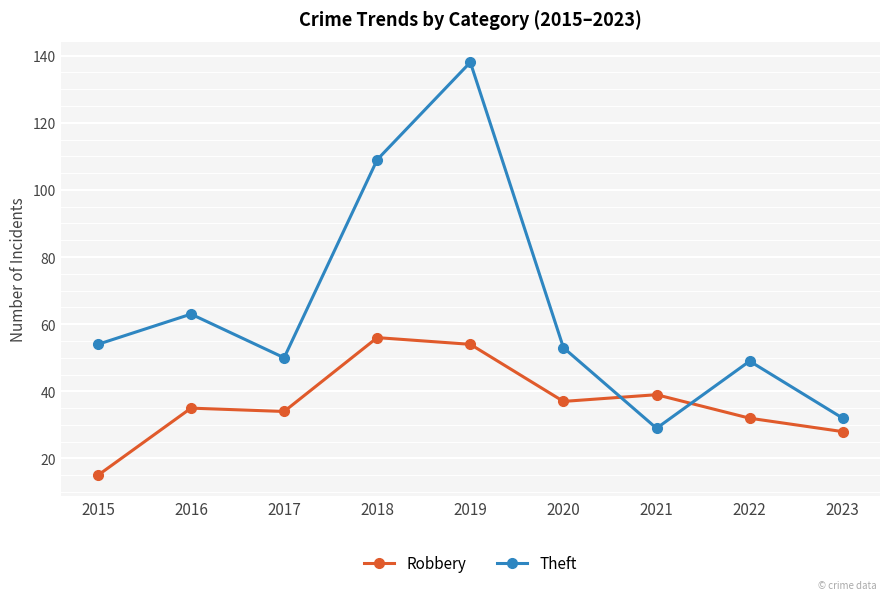

Count the number of categories in the chart.

9